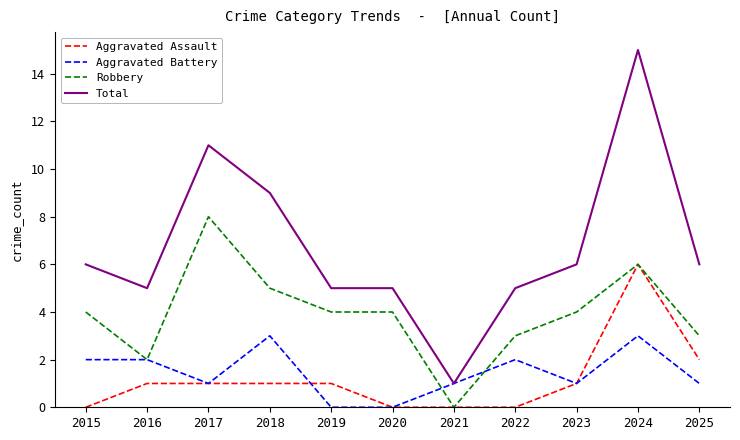

Is the value of Aggravated Battery at 2018 greater than the value of Total at 2021?

Yes